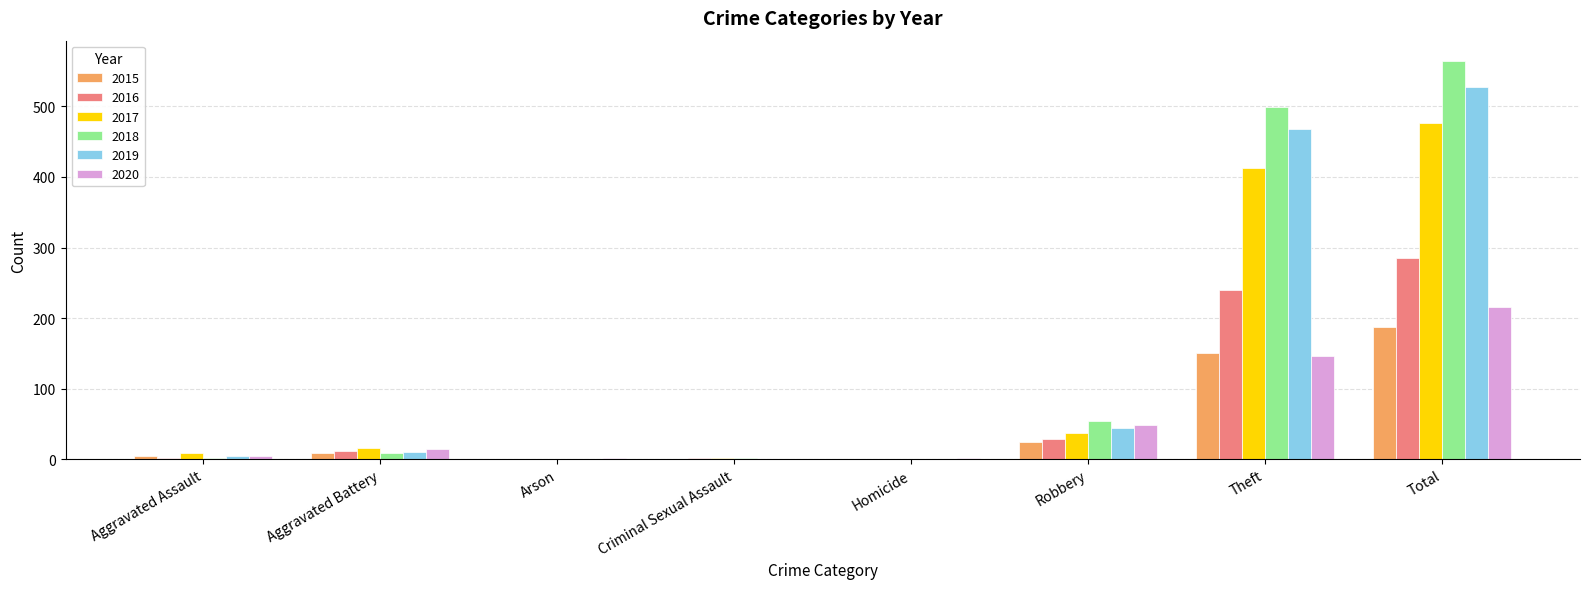

Between Robbery and Theft, which series saw the biggest shift?

2018